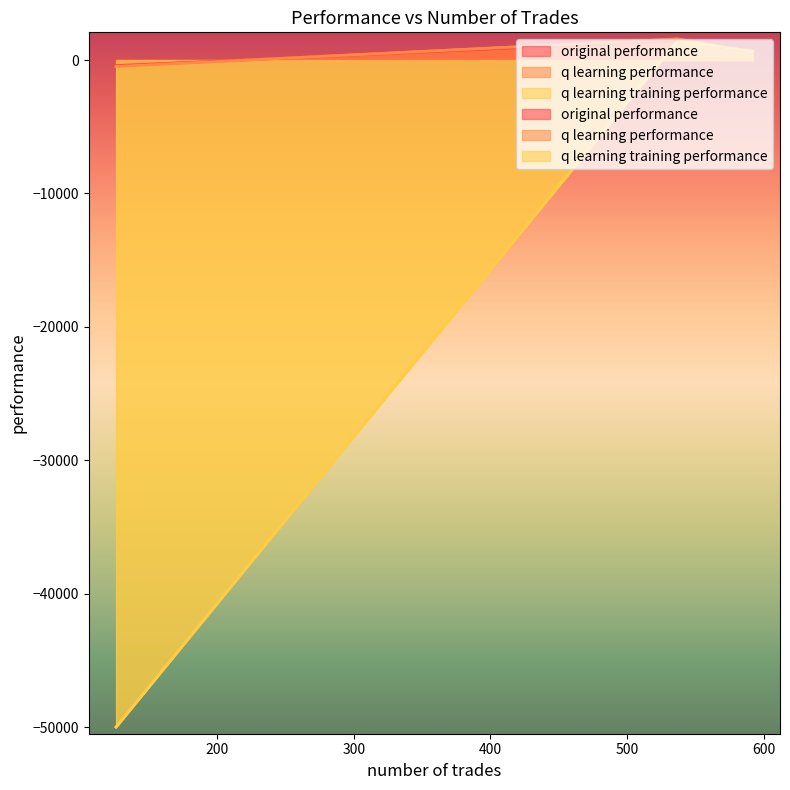

How many categories are shown in the chart?

3